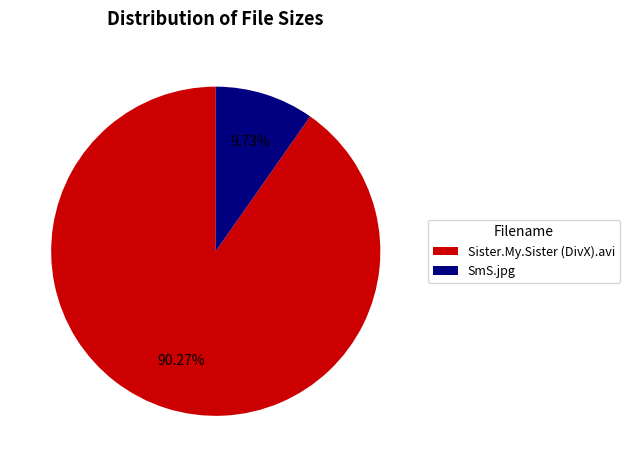

Which category has the smallest portion of the pie?

SmS.jpg